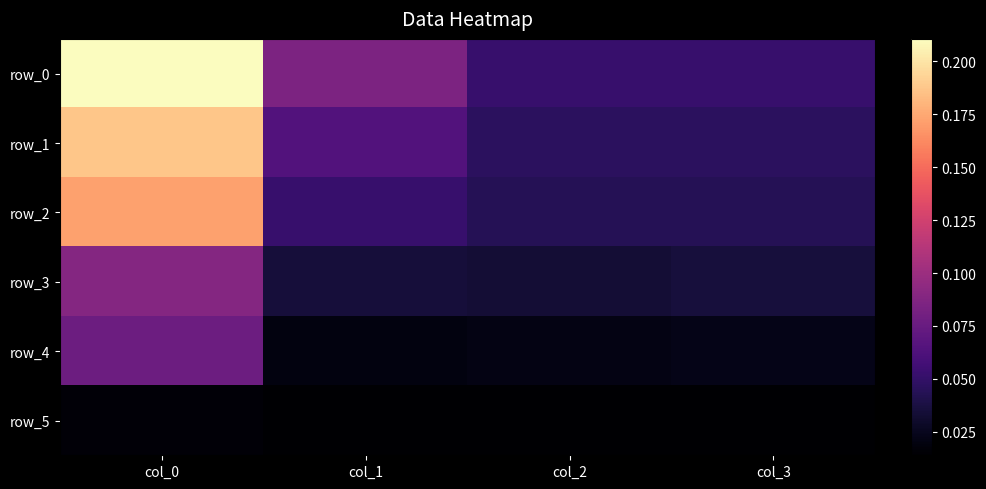

Which series has the largest total across all categories?

row_0